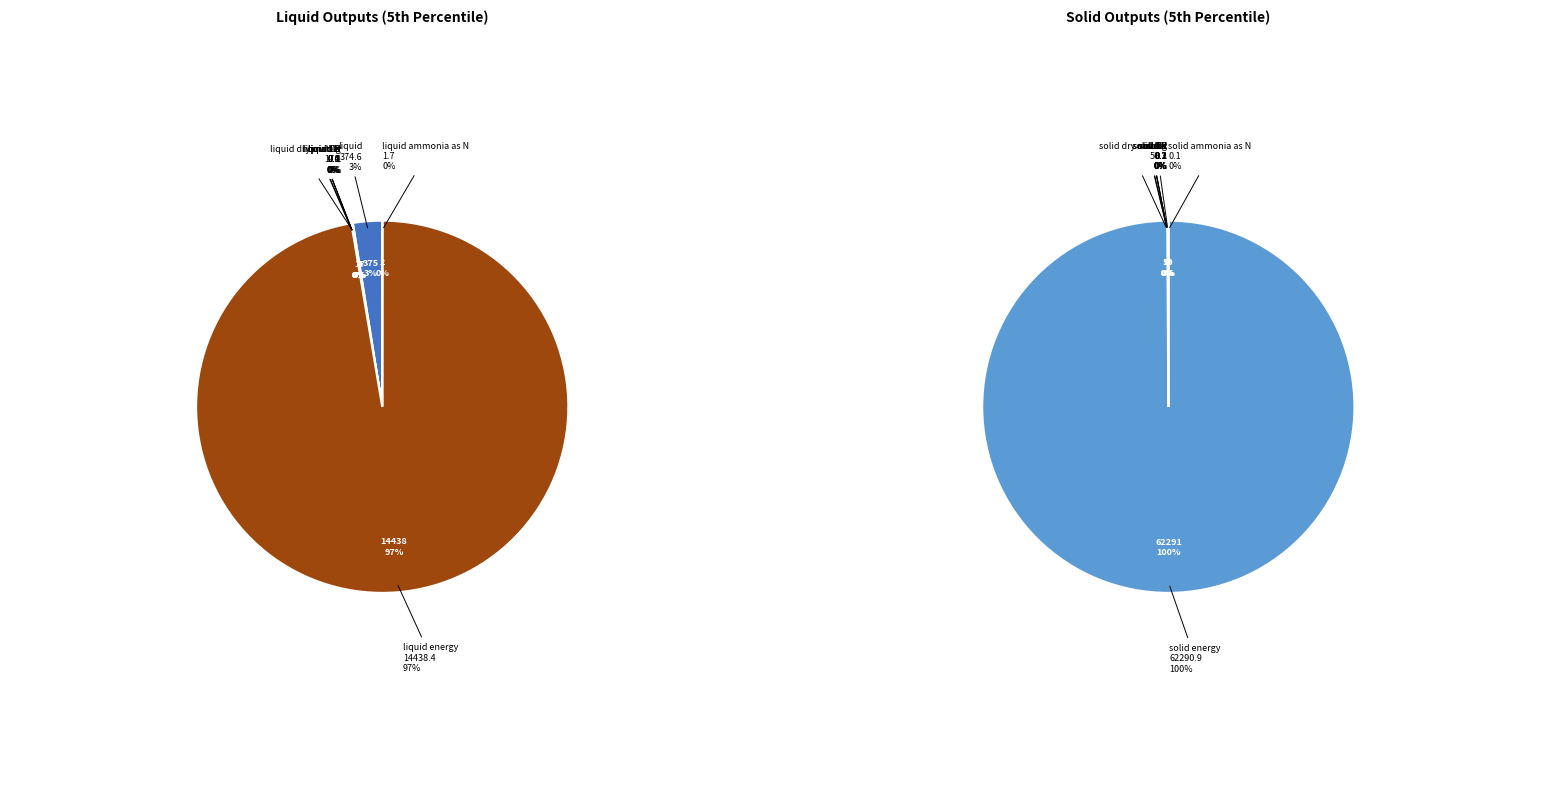

How many slices are in this pie chart?

9